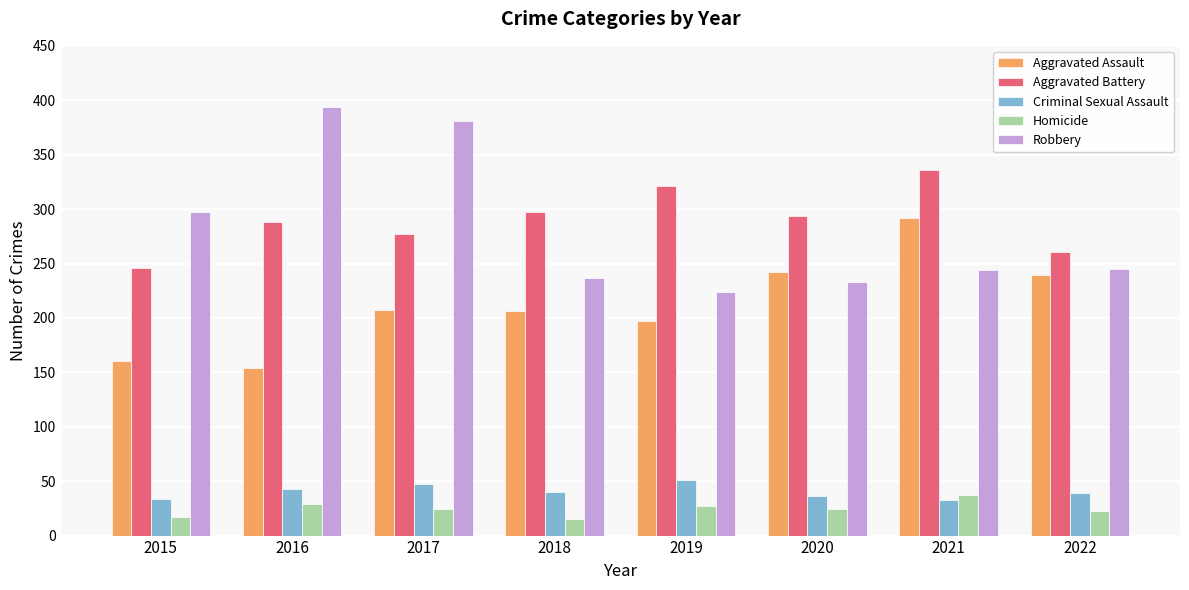

At how many categories does at least one series exceed 248?

8